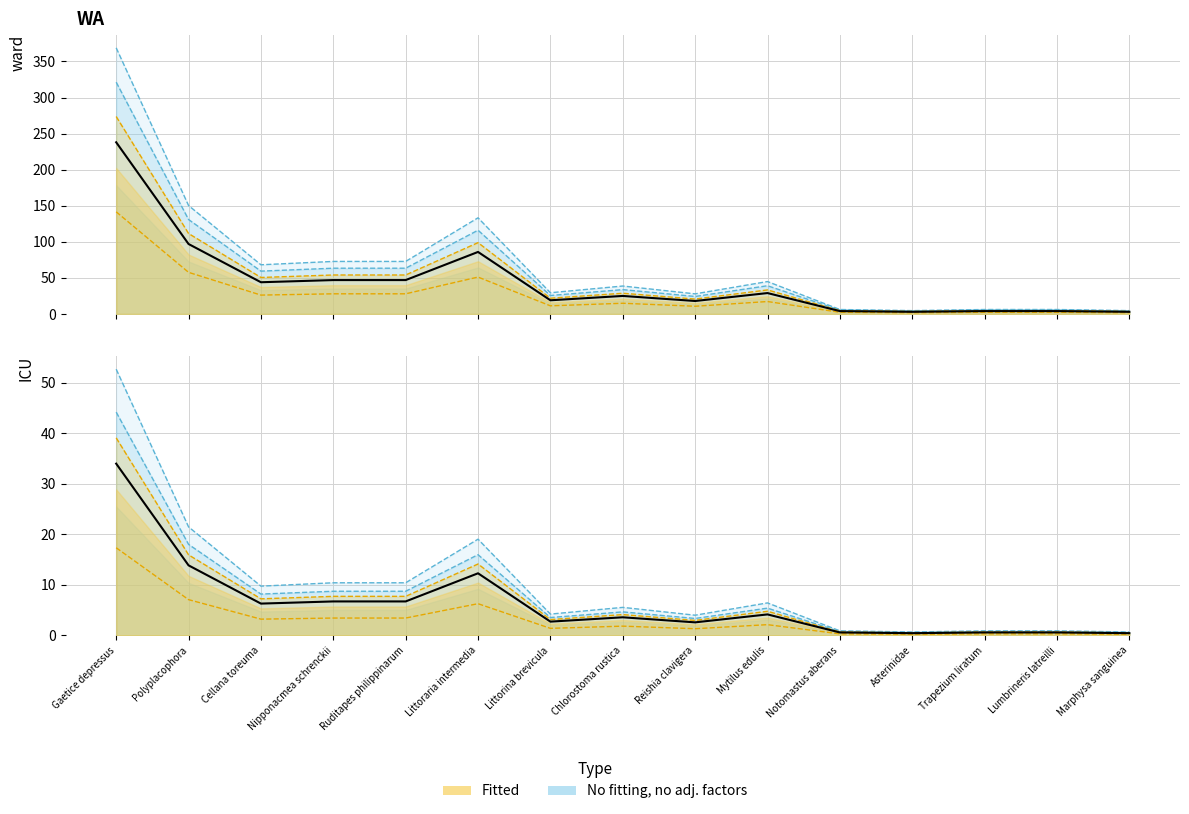

What position from the left is Cellana toreuma?

3